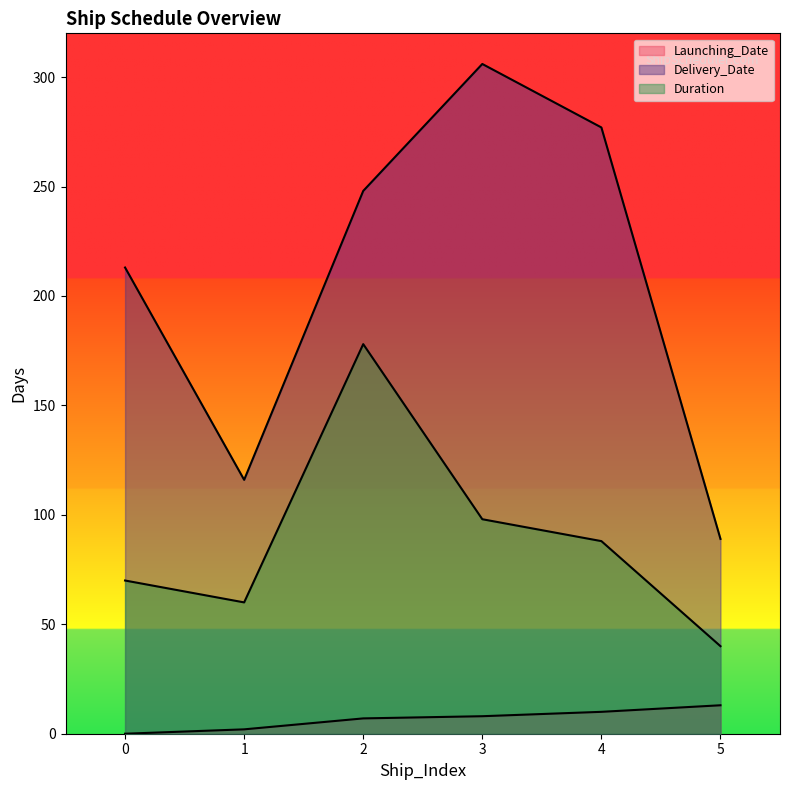

Between 1 and 4, which is larger?

4